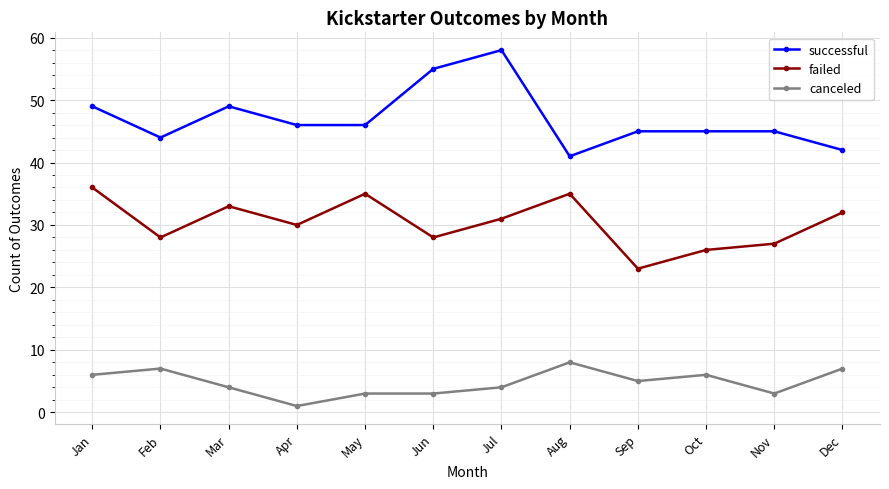

Where is the first local minimum for successful?

Feb